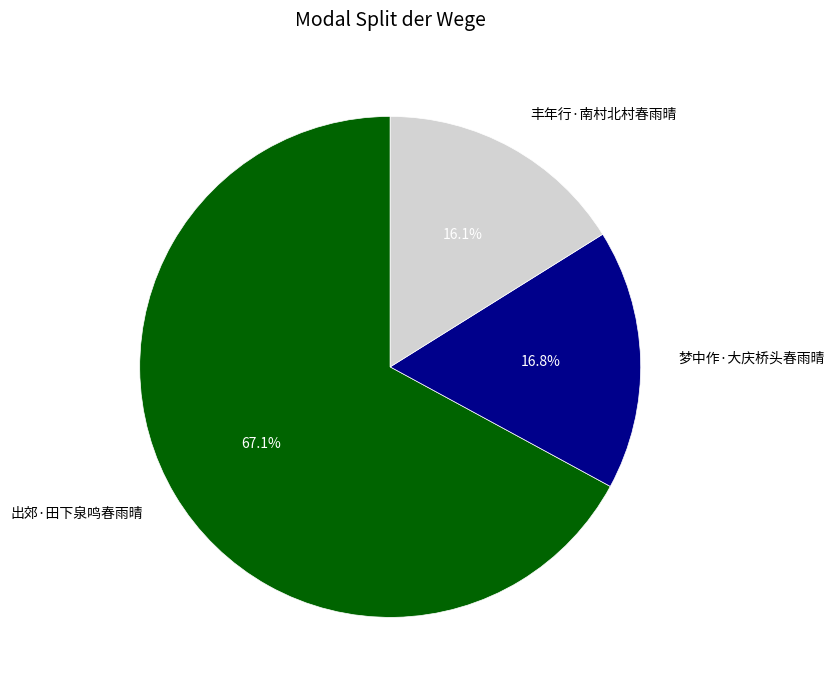

How many slices are in this pie chart?

3